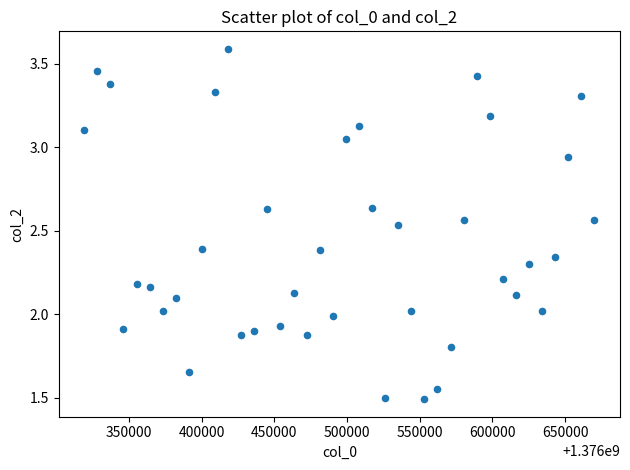

What is the range of X values (max minus min)?

351031.2